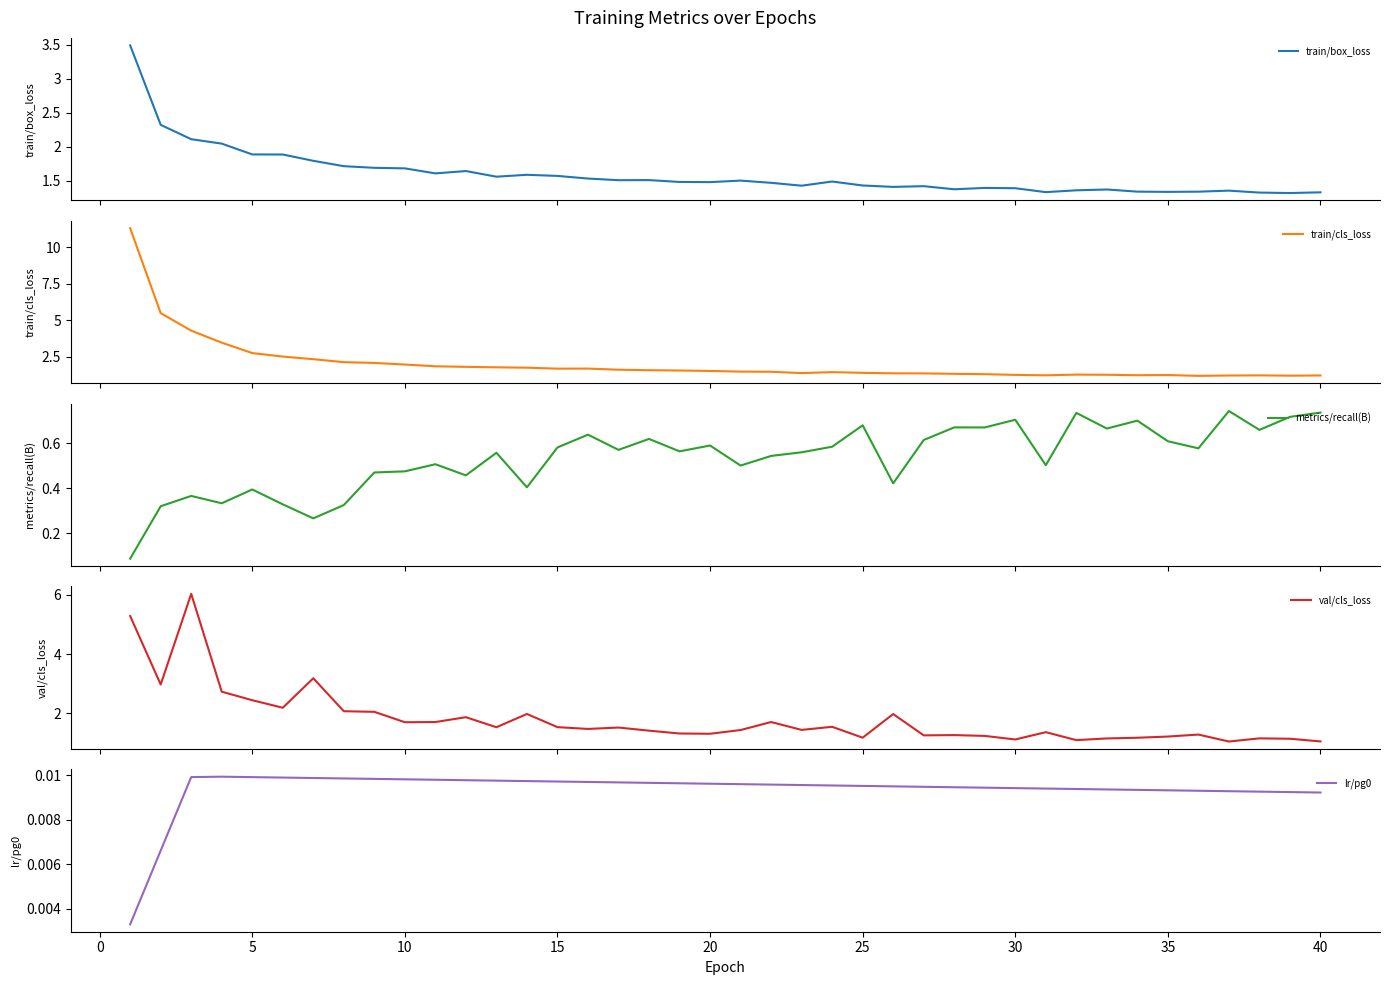

What is the maximum value for train/box_loss?

3.5